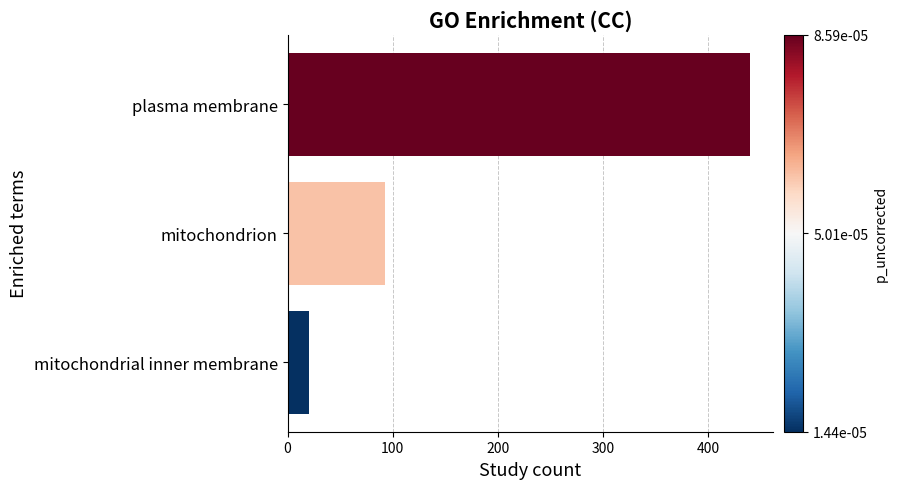

Reading top to bottom, extract all data points from this chart.

440	93	20